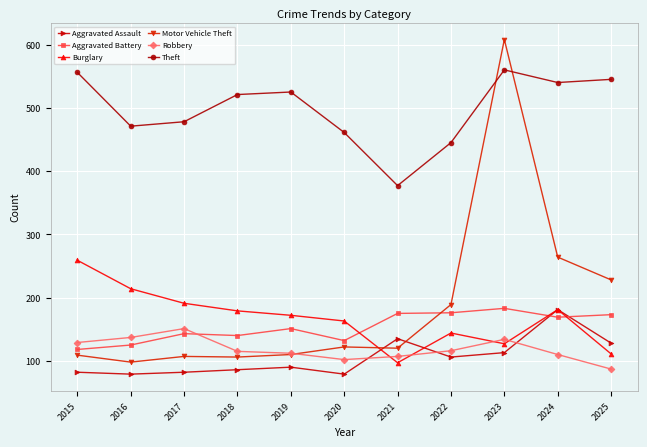

Is the value of Burglary at 2023 greater than the value of Theft at 2018?

No